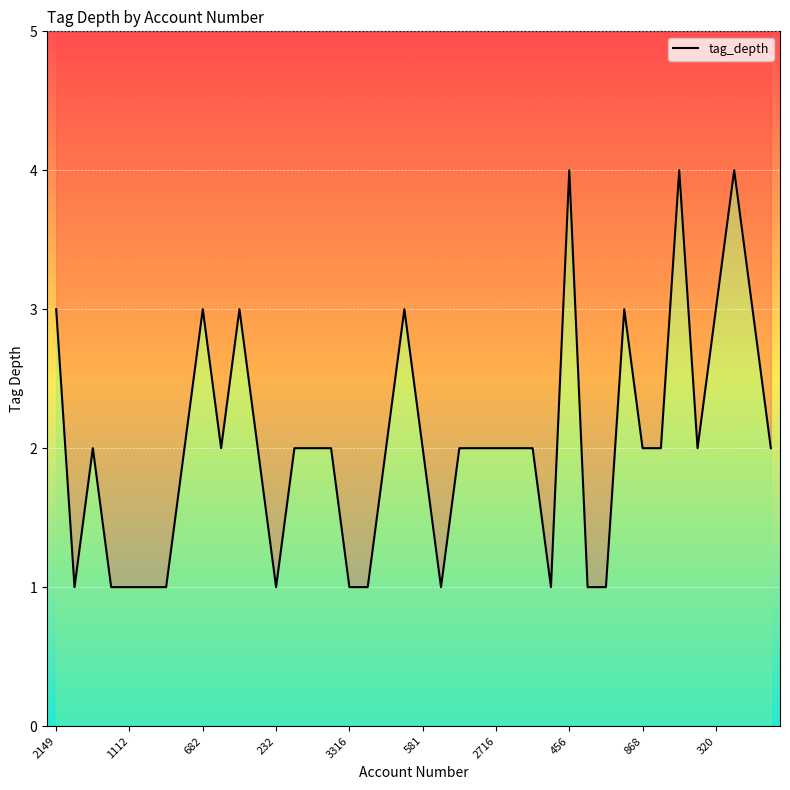

The value at 33 is 2. True or false?

True